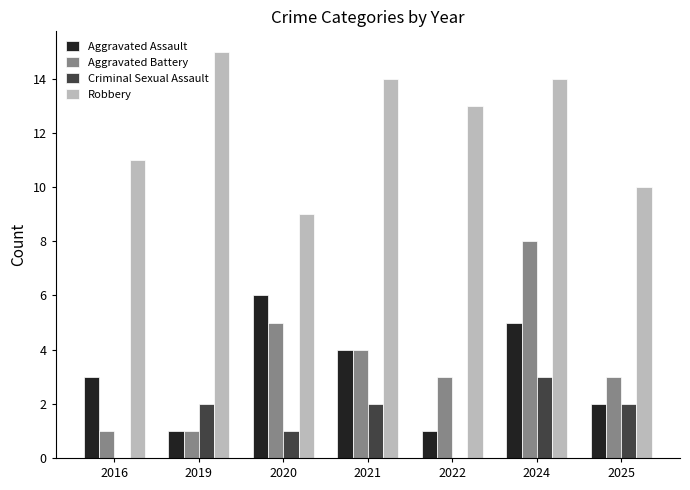

Which label corresponds to the largest value in the chart?

2019